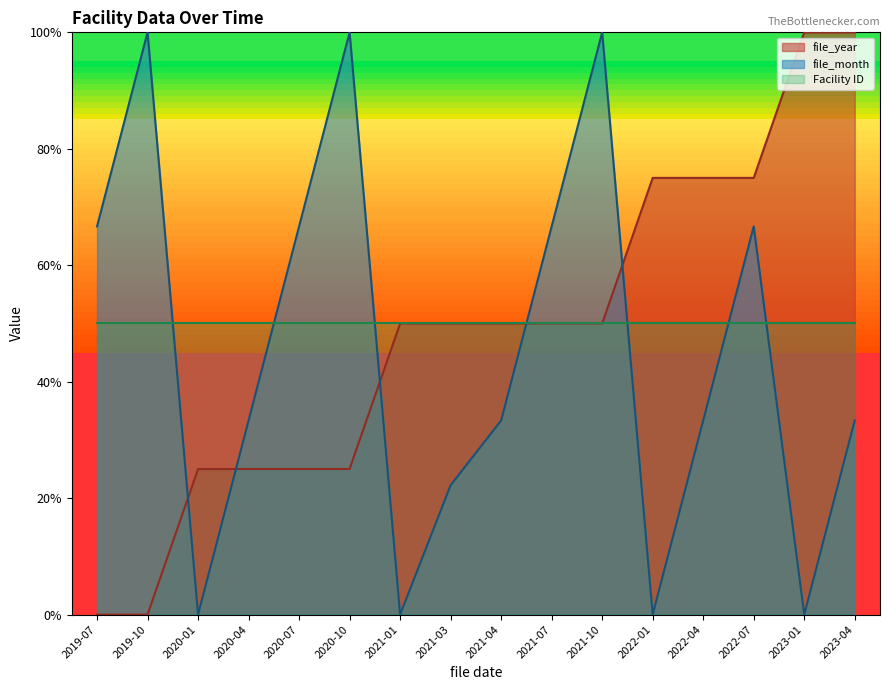

Rank the series at 2023-04 from lowest to highest value.

file_month, Facility ID, file_year